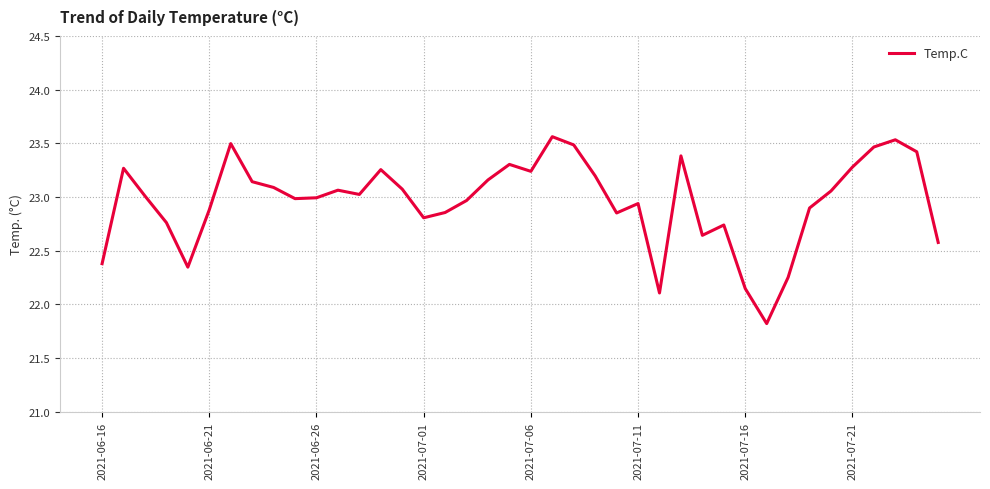

What is the sum of all values?

918.5